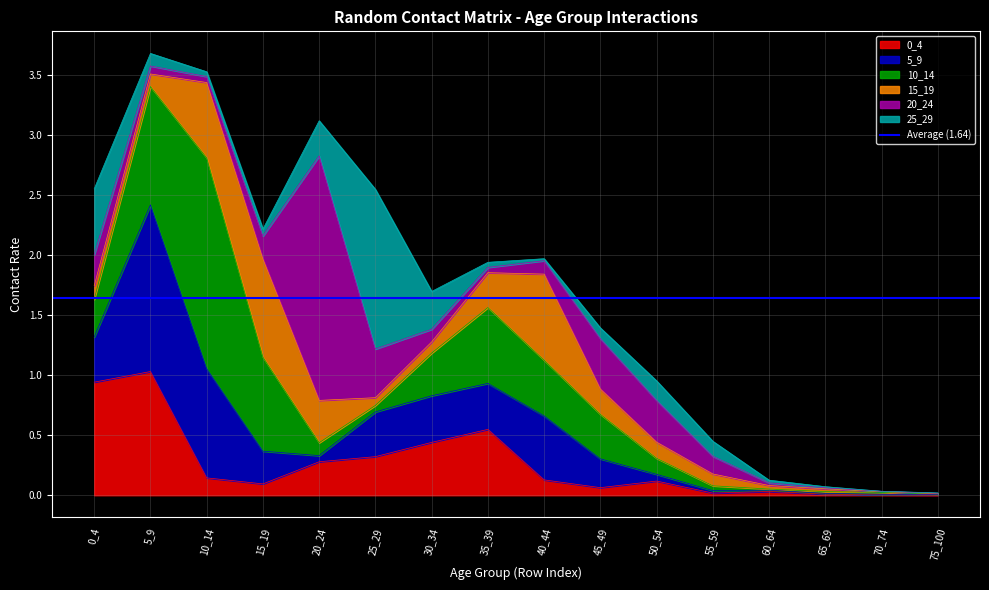

What is the difference between the maximum and second lowest values in the 5_9 series?

1.4